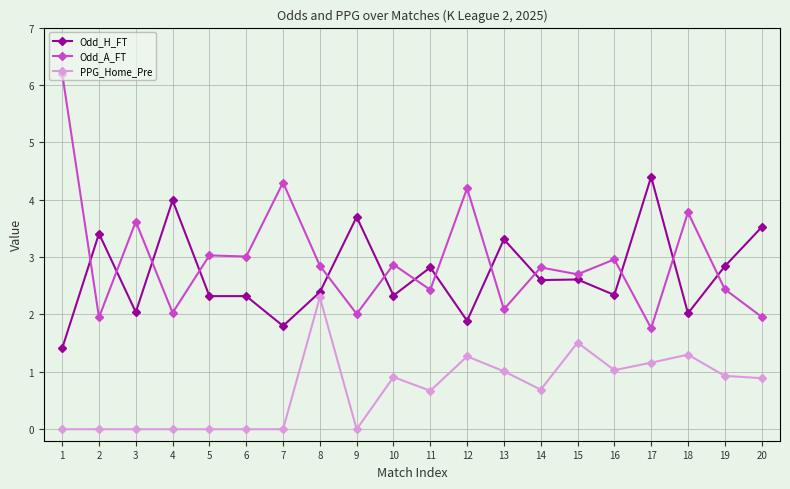

What is the spread (max minus min) of values at 19?

1.9